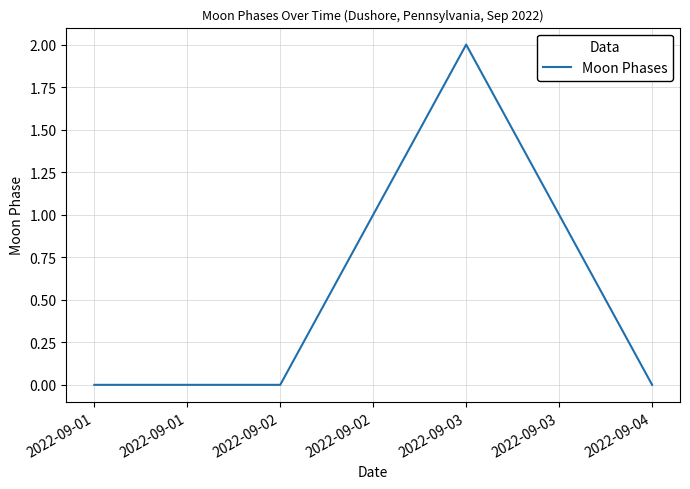

At which category does the chart reach its peak across all series?

2022-09-03